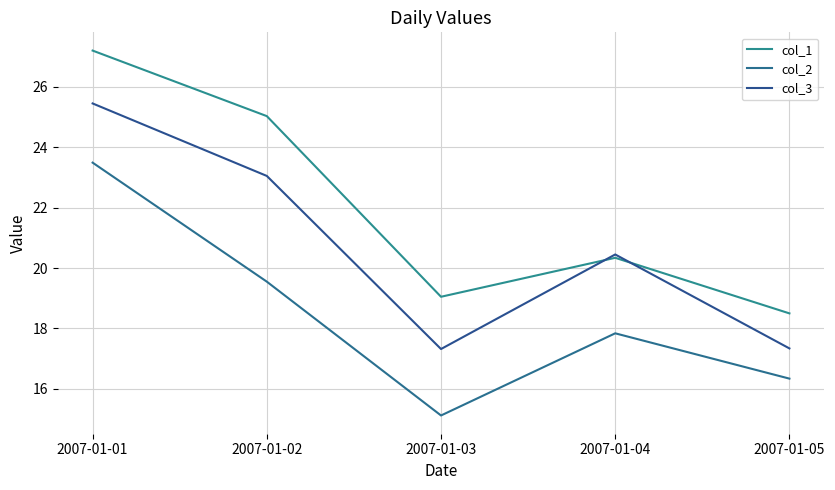

How many lines are shown in the chart?

3